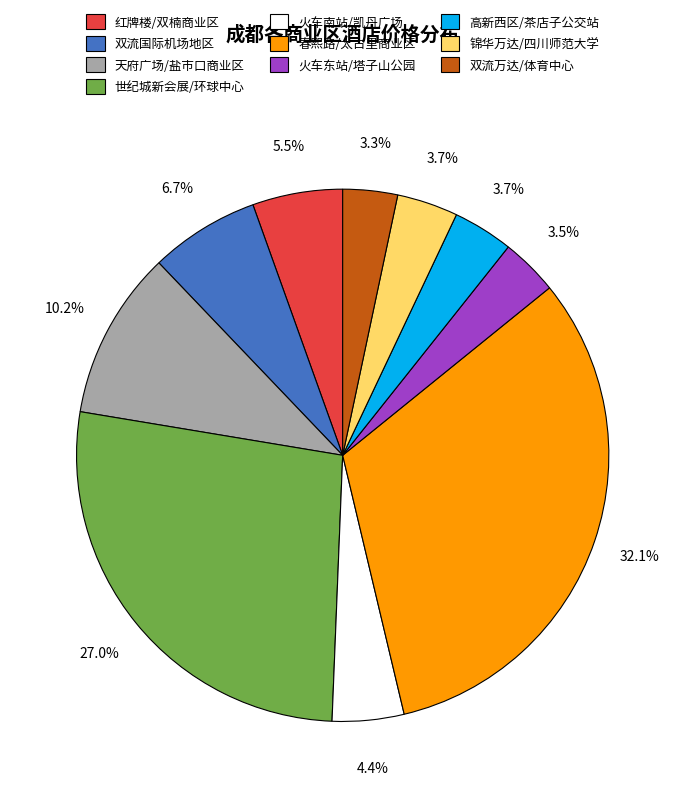

Do 锦华万达/四川师范大学 and 双流万达/体育中心 together represent more than half of the pie?

No